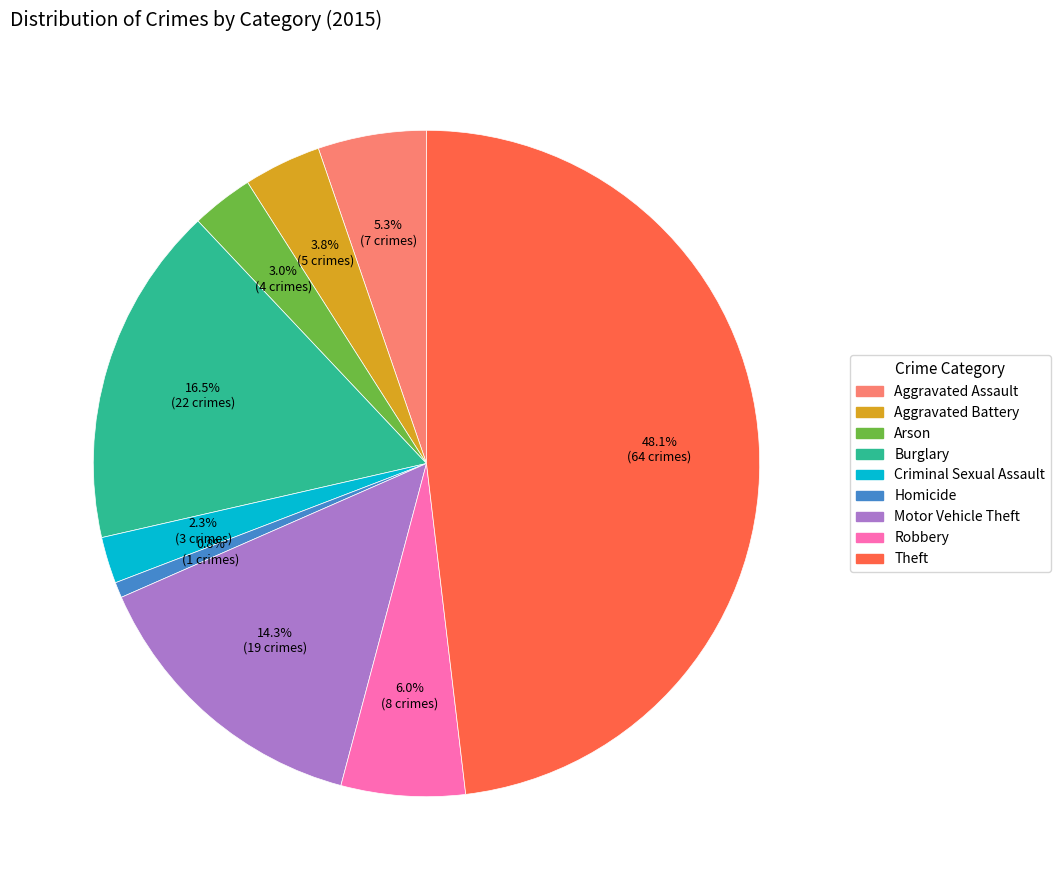

Count the number of slices in the pie.

9